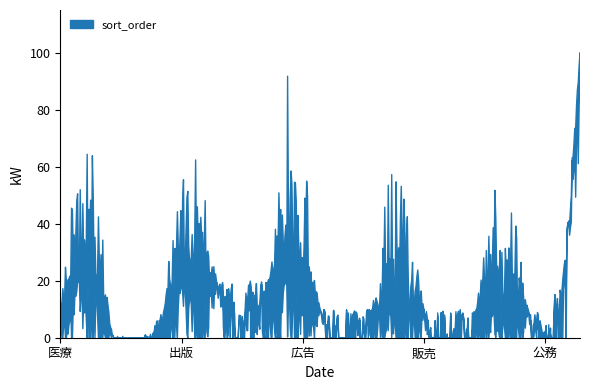

What is the greatest value displayed?

100